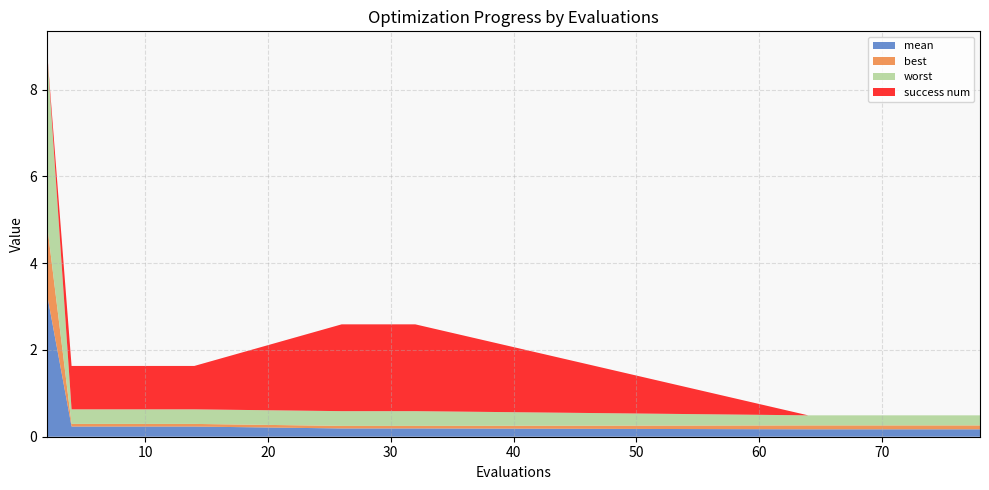

Reading left to right, extract all data points from this chart.

mean: 3.3	0.2	0.2	0.2	0.2	0.2	0.2	0.2	0.2	0.2	0.2	0.2	0.2	0.2	0.2	0.2	0.2	0.2	0.2	0.2
best: 1.6	0.1	0.1	0.1	0.1	0.1	0.1	0.1	0.1	0.1	0.1	0.1	0.1	0.1	0.1	0.1	0.1	0.1	0.1	0.1
worst: 4.0	0.3	0.3	0.3	0.3	0.3	0.3	0.3	0.3	0.3	0.3	0.2	0.2	0.2	0.2	0.2	0.2	0.2	0.2	0.2
success num: 0.0	1.0	1.0	1.0	1.0	1.0	1.0	2.0	2.0	2.0	2.0	0.0	0.0	0.0	0.0	0.0	0.0	0.0	0.0	0.0